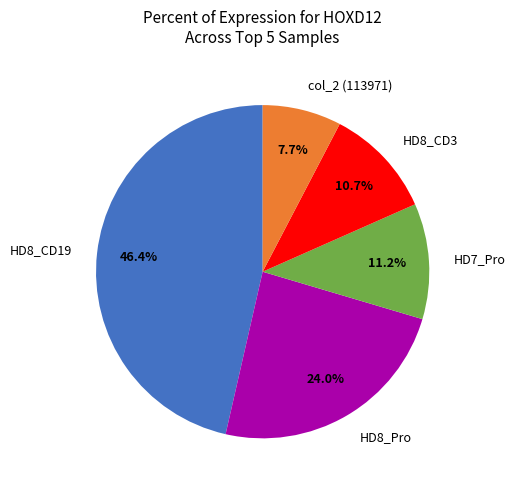

Is there any slice that represents more than half of the pie?

No